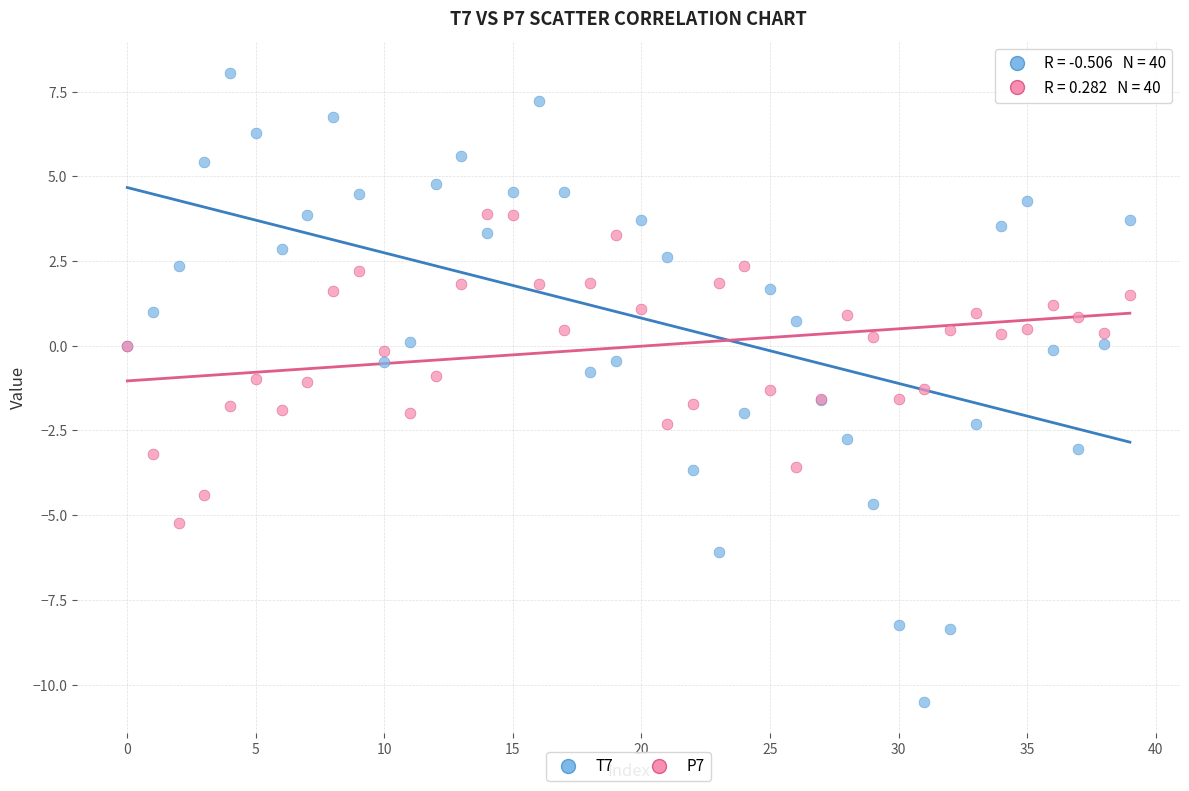

Which series reaches the maximum Y coordinate?

T7